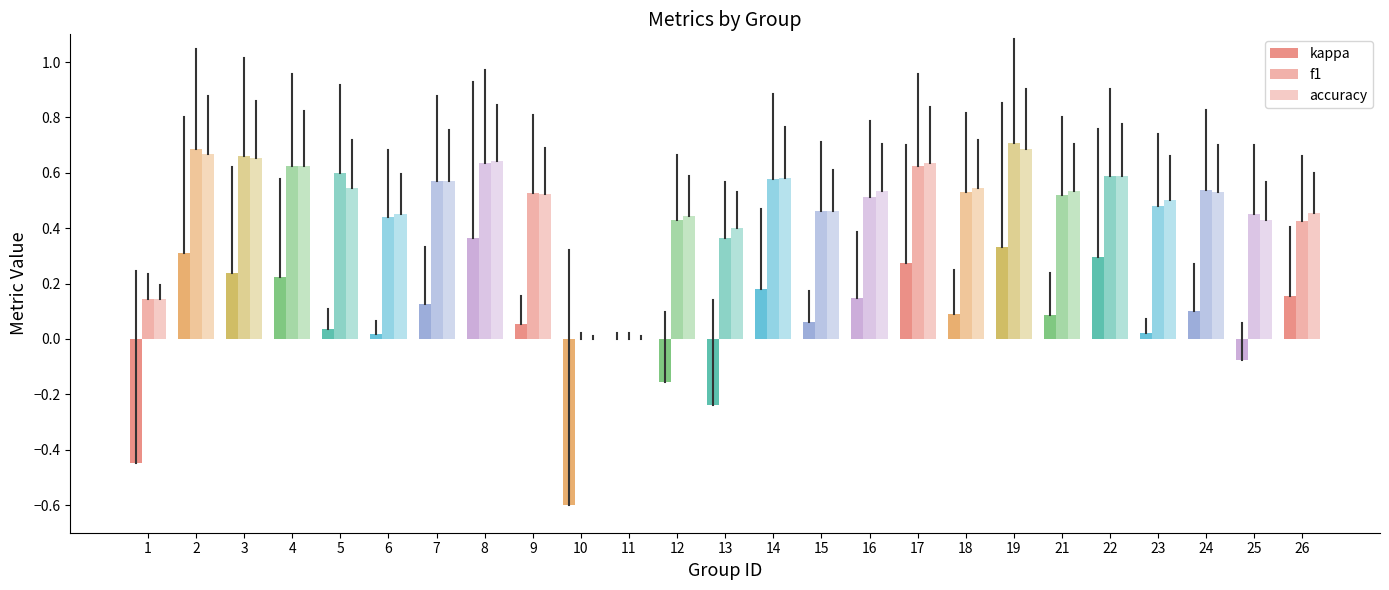

Is it true that accuracy equals 0.6 at 4?

True